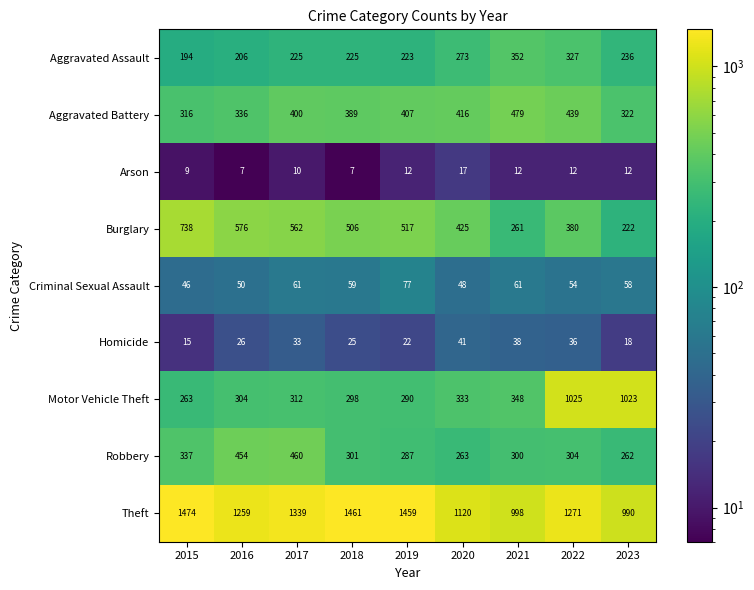

At which category does the chart reach its peak across all series?

2015